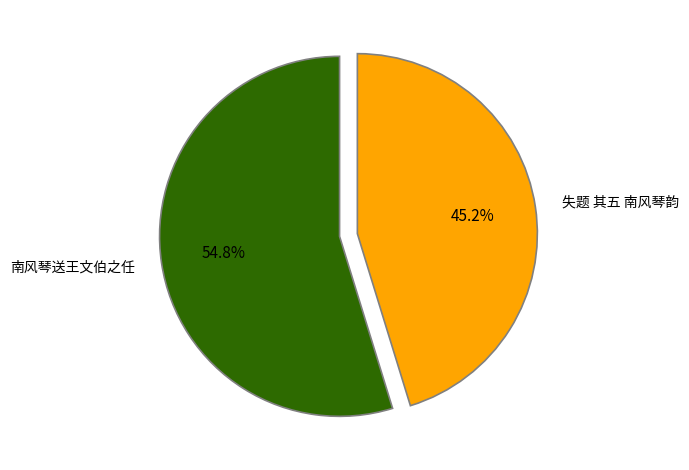

True or false: 南风琴送王文伯之任 accounts for 42% of the total.

False